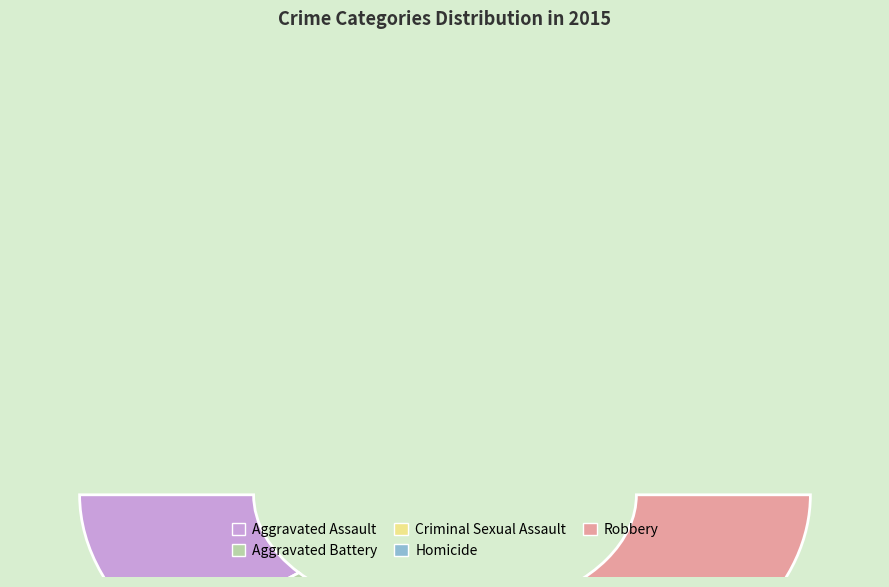

Which category has the biggest portion of the pie?

Robbery